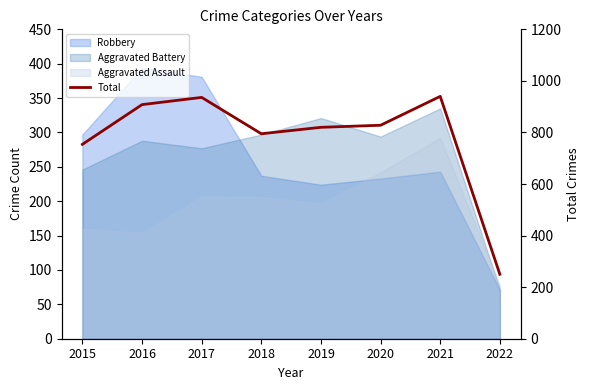

How many categories are shown in the chart?

8